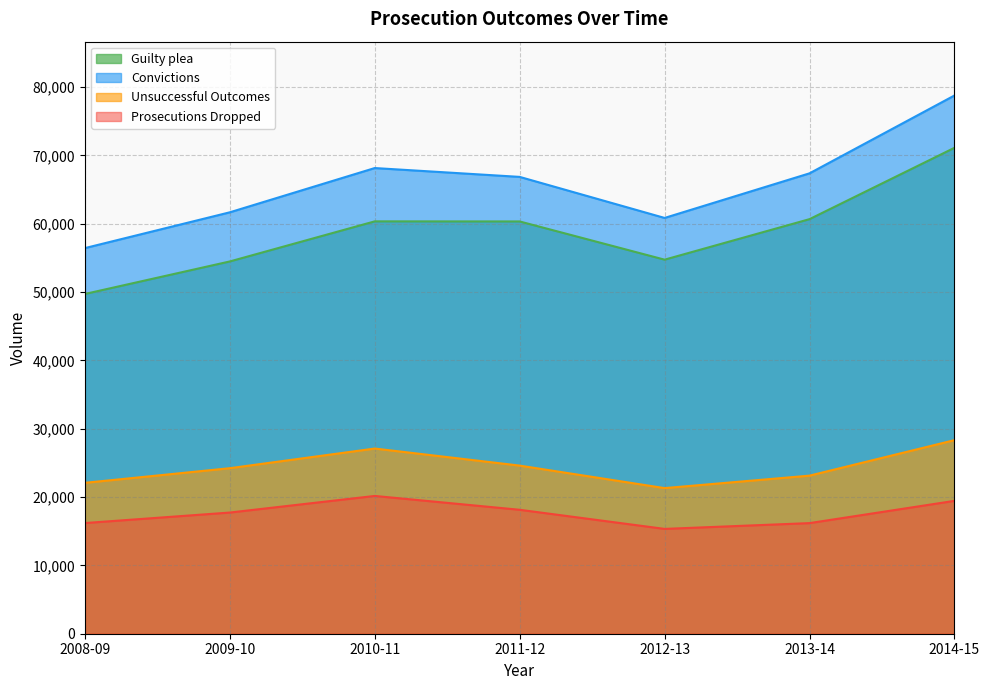

Read the Prosecutions Dropped value at 2011-12, to the nearest 50.

18150